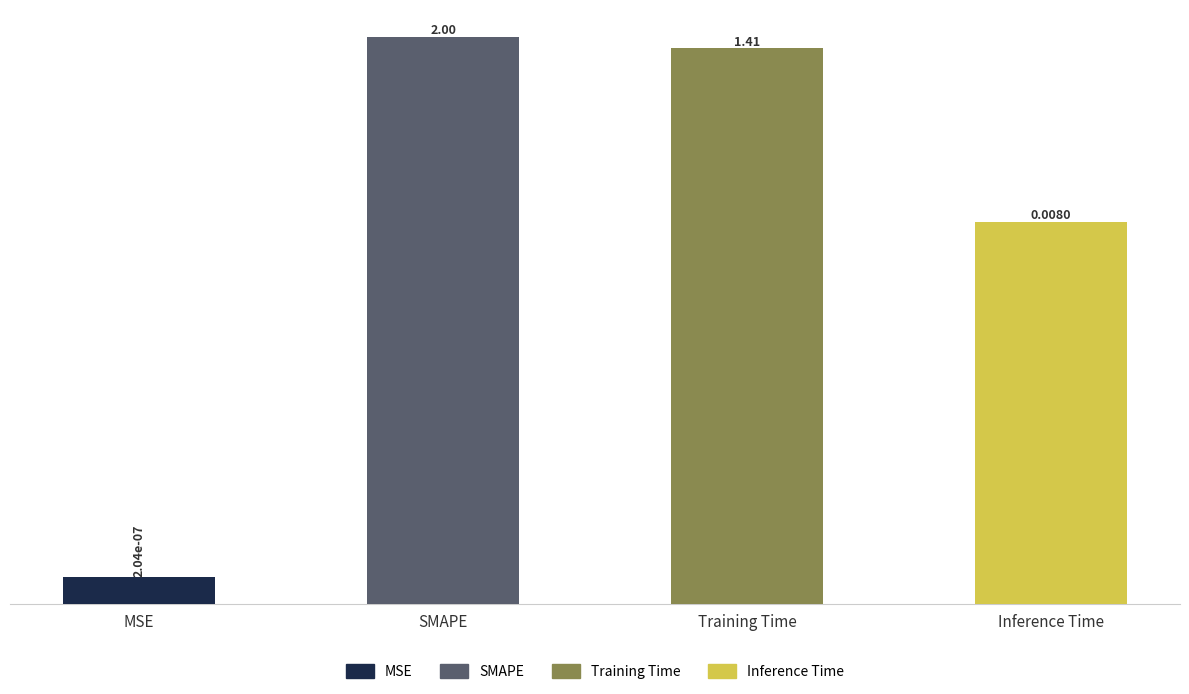

Where is the data nearest to the value 1?

Training Time